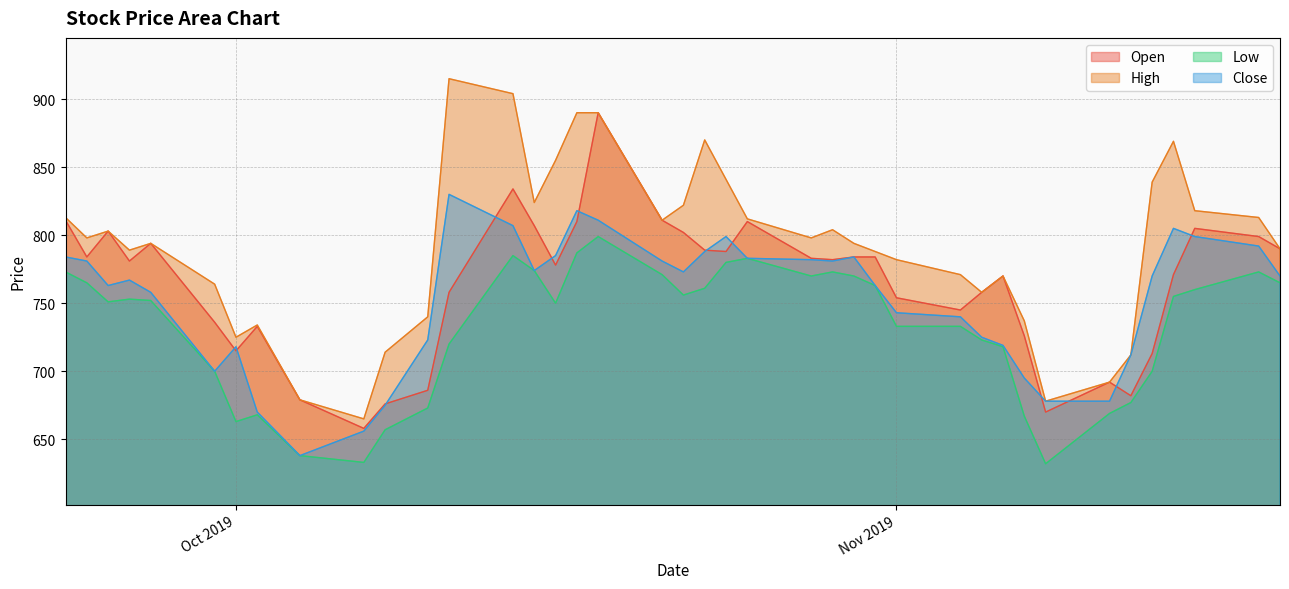

At which category does the chart reach its peak across all series?

2019-10-11